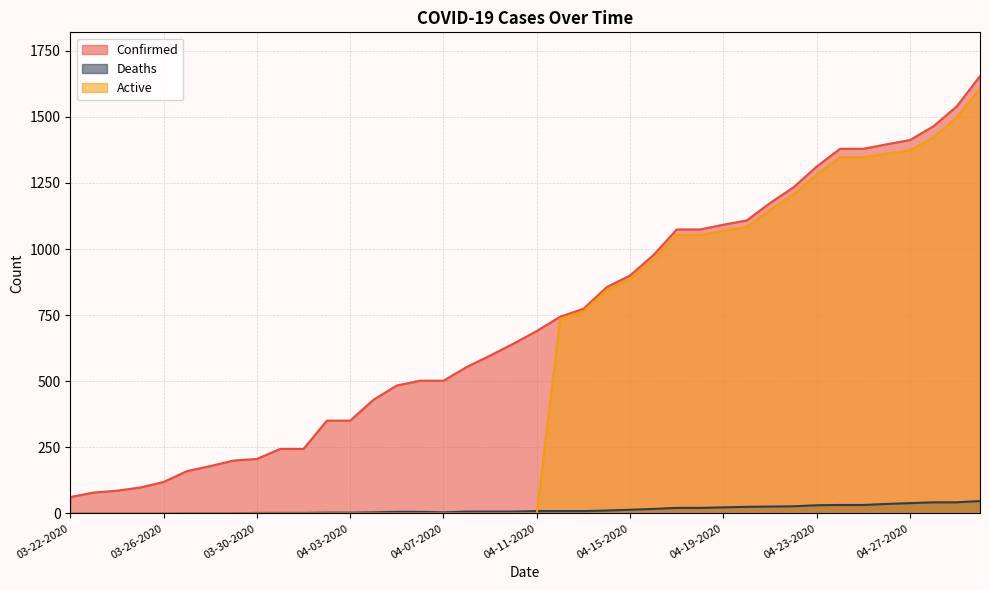

What is the label of the 29th point from the left?

04-19-2020